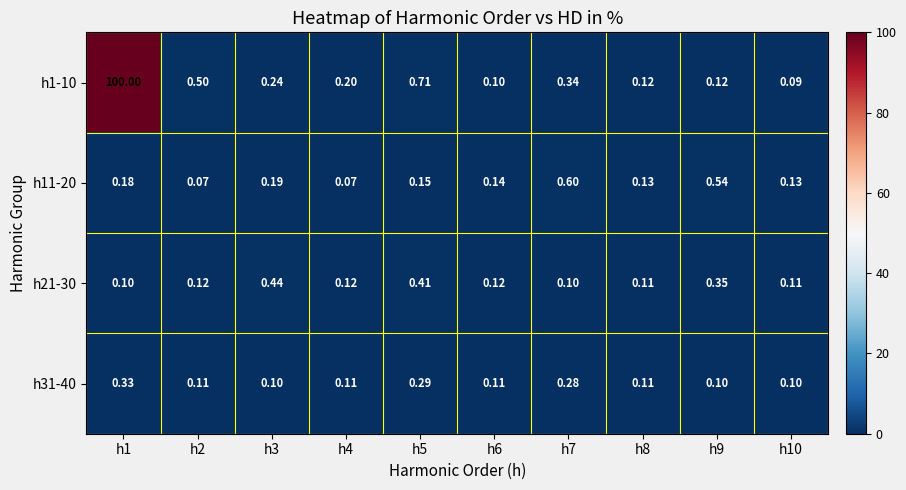

Is the value of h31-40 at h5 greater than the value of h21-30 at h7?

Yes